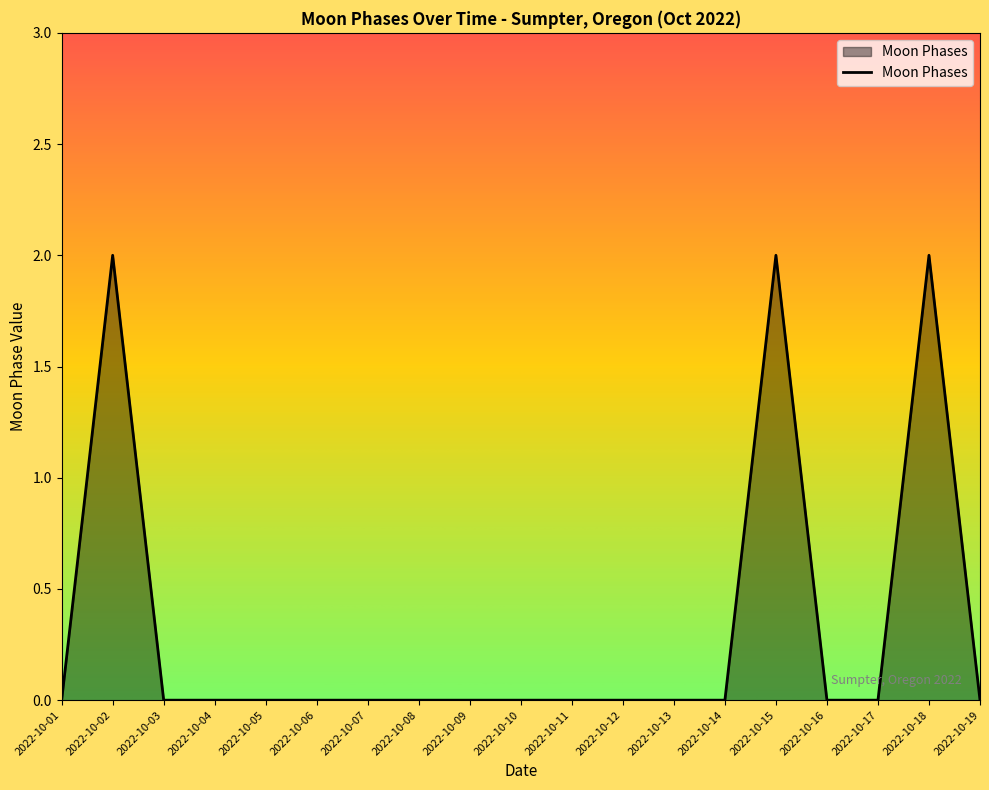

What is the maximum value shown in the chart?

2